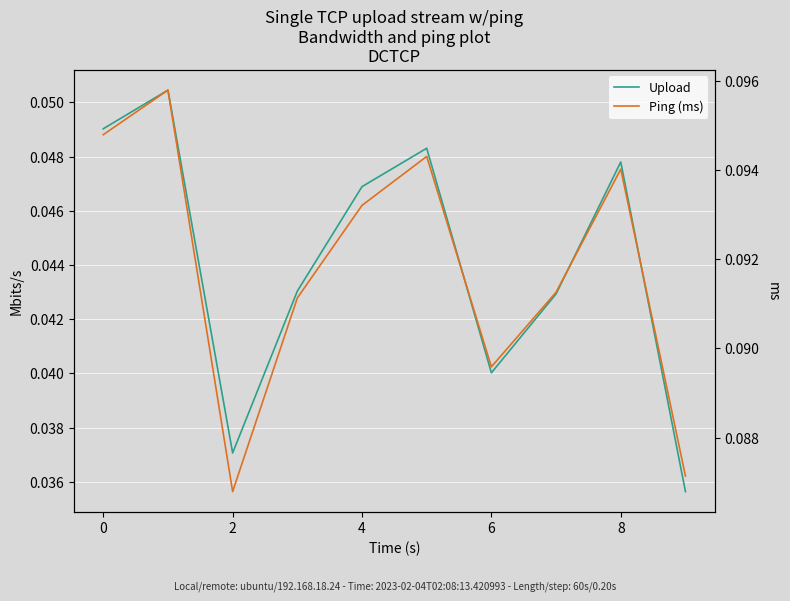

At how many categories does at least one series exceed 0?

10